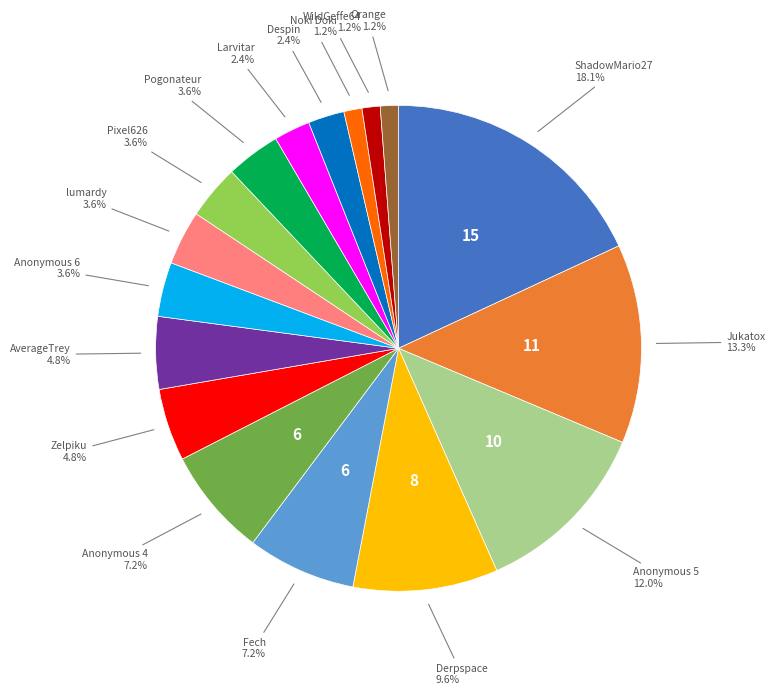

To the nearest percent, what percentage of the pie is lumardy?

4%